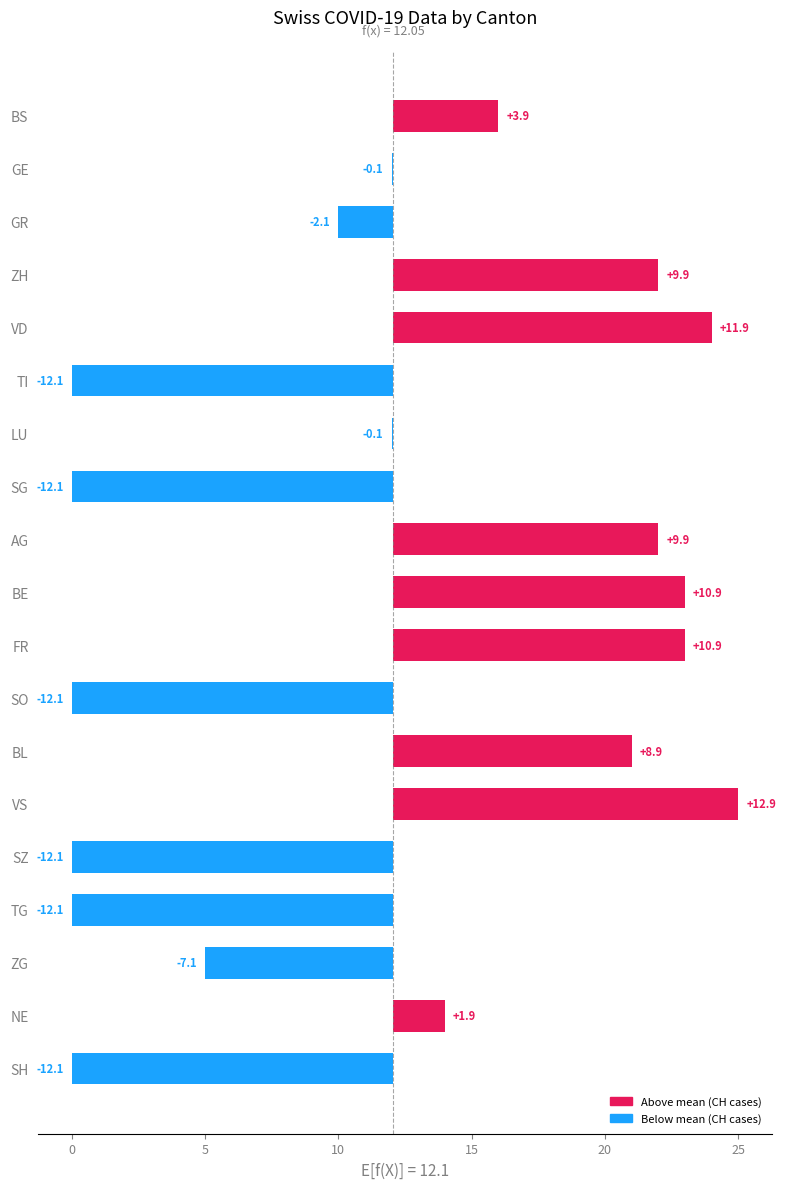

How many bars are there in total?

19